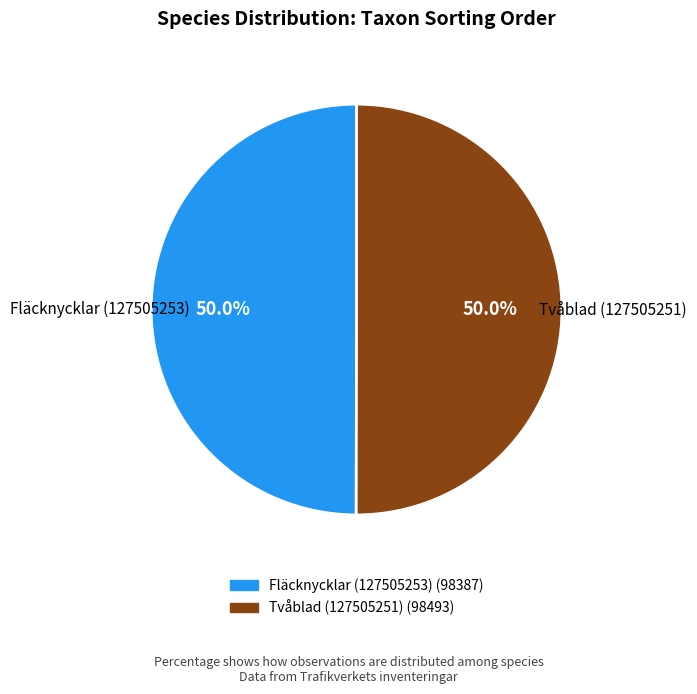

What is the total percentage of Fläcknycklar (127505253) and Tvåblad (127505251)?

100.0%